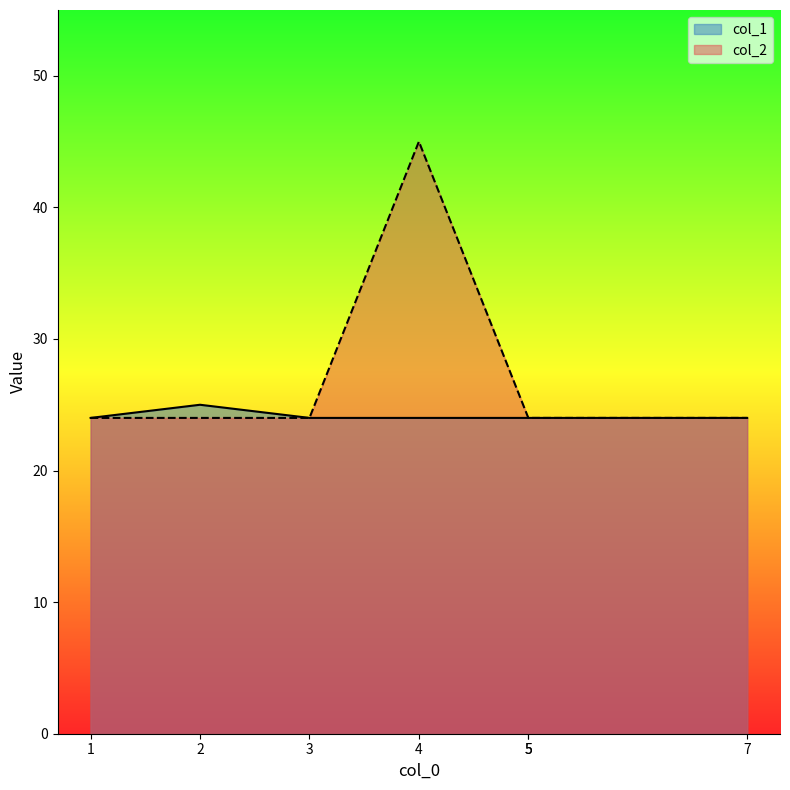

What is the value of the col_2 point at the 1st from the left?

24